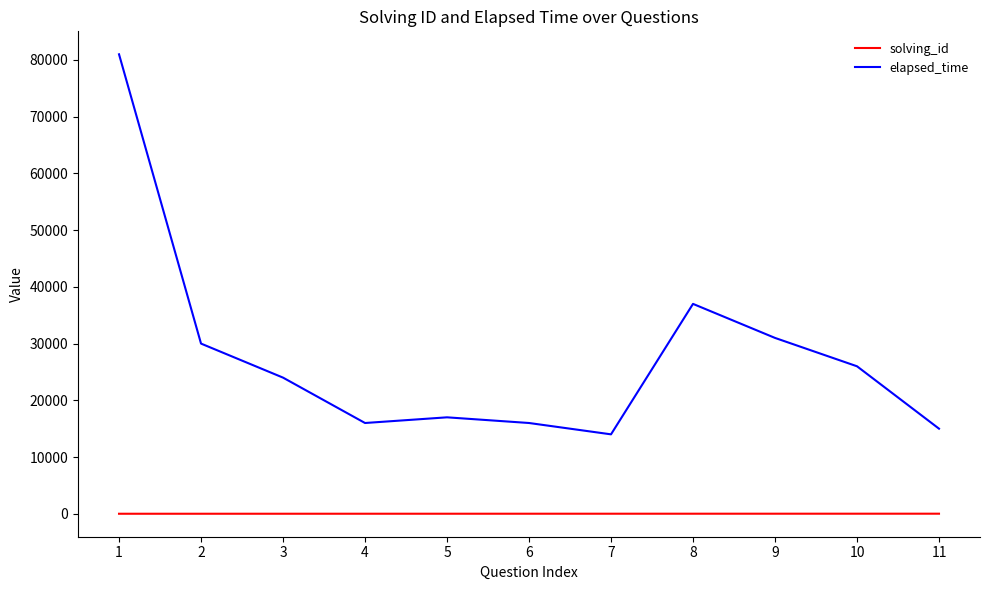

What is the minimum value for elapsed_time?

14000